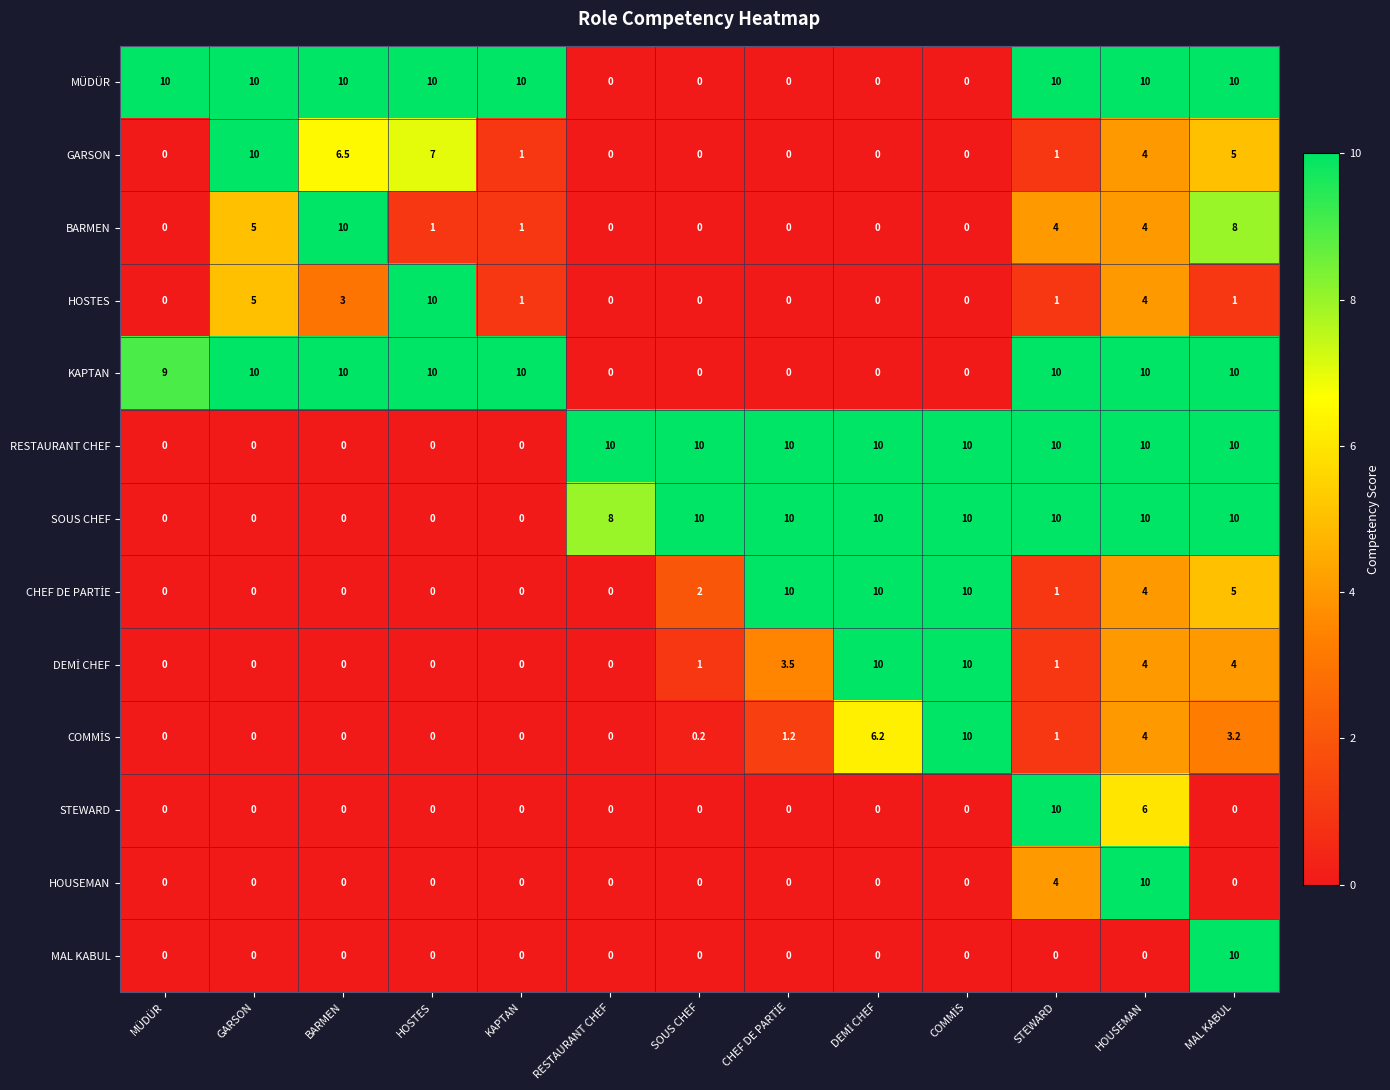

True or false: HOUSEMAN has a value of 3.1 at KAPTAN.

False